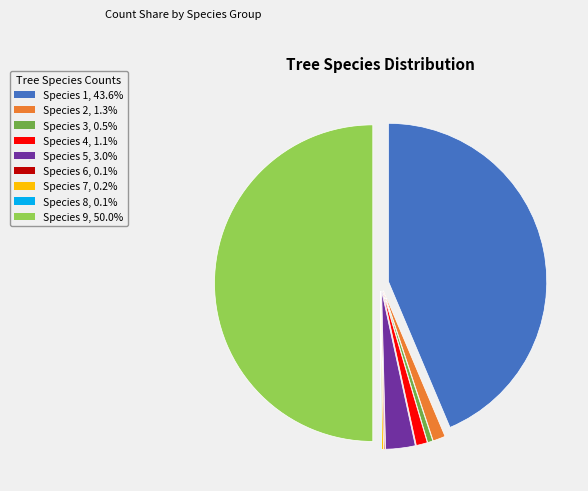

Do Species 4, 1.1% and Species 3, 0.5% together represent more than half of the pie?

No